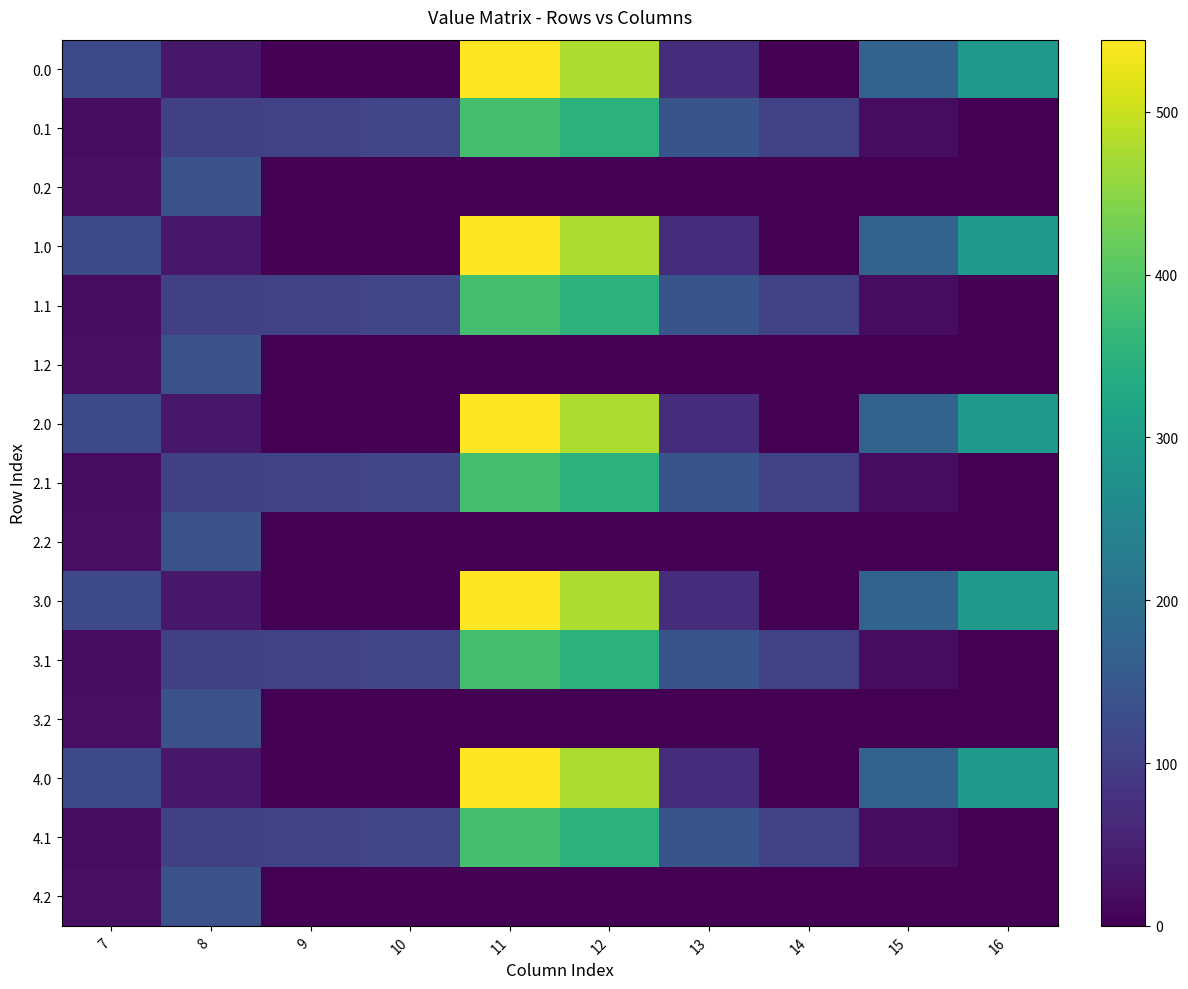

Count the number of data series in this chart.

15